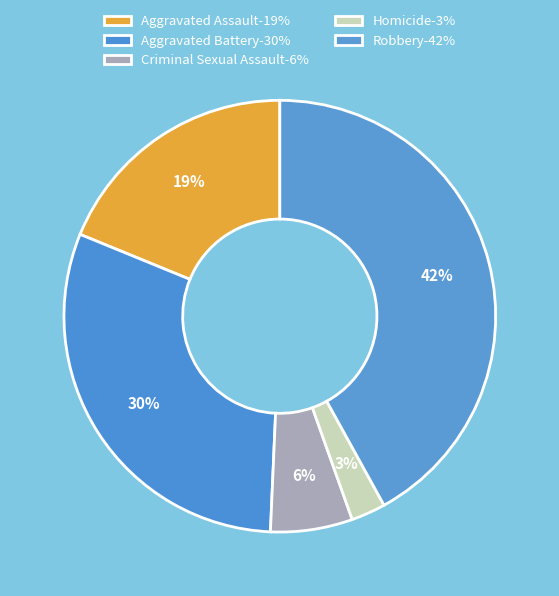

Combined, do Criminal Sexual Assault and Homicide account for over 50%?

No